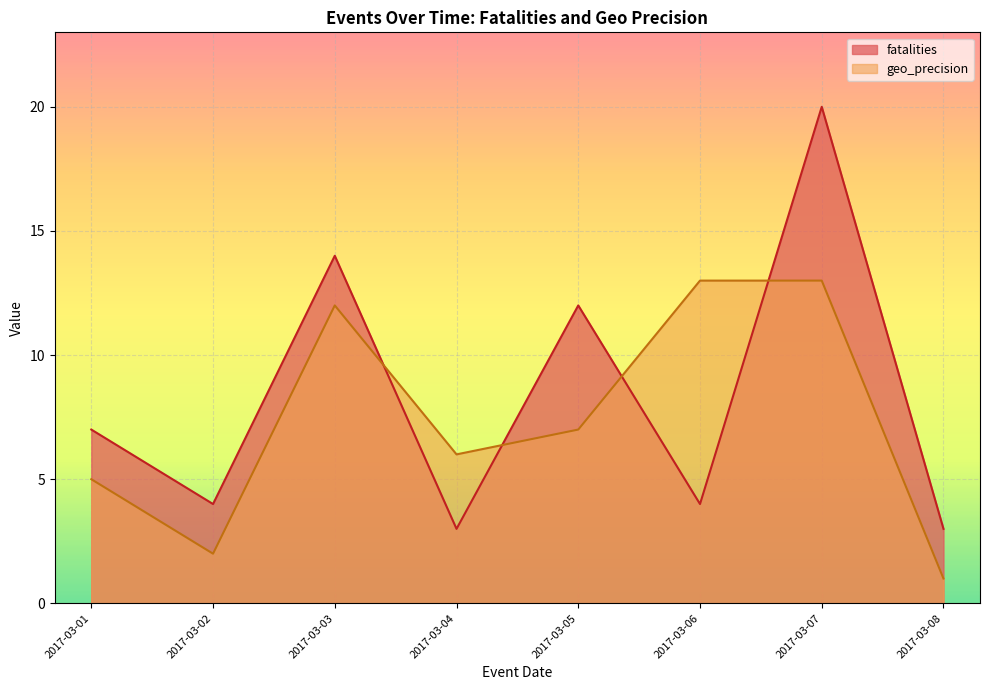

How many intersections are there between fatalities and geo_precision?

4